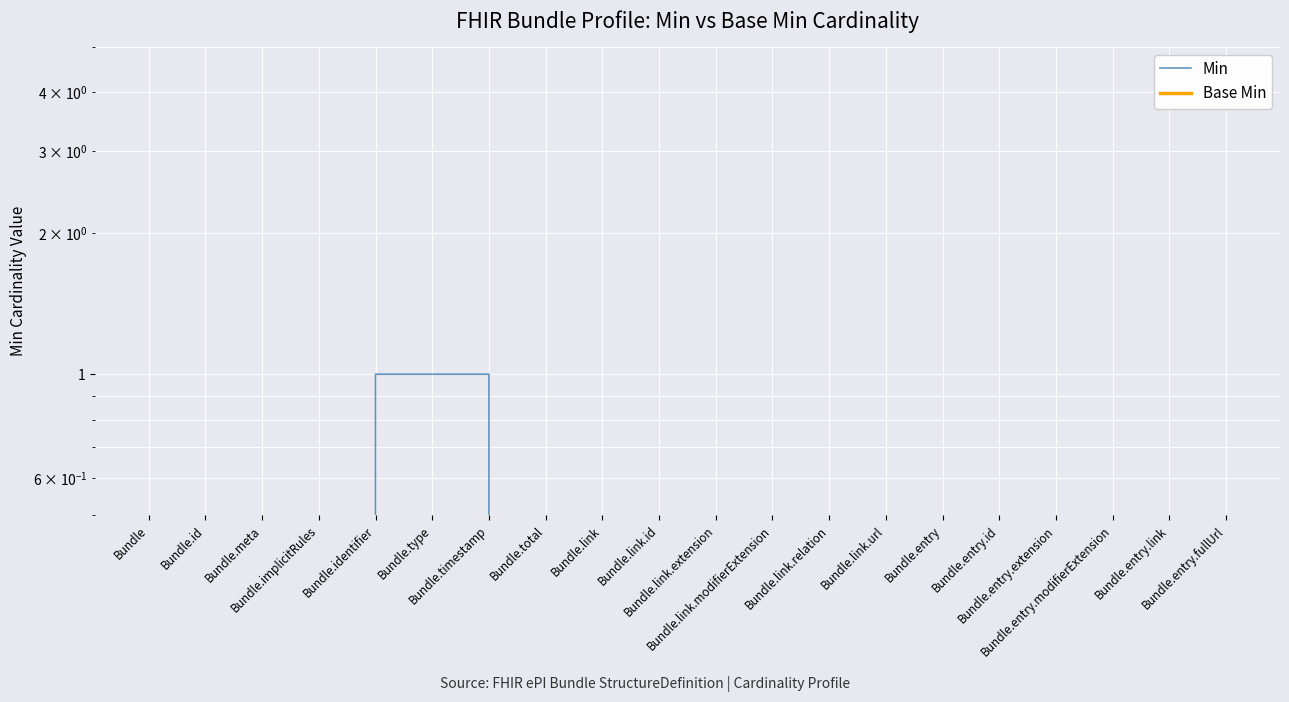

Reading right to left, transcribe all the data shown in this chart.

Min: 0.0	0.0	0.0	0.0	0.0	0.0	0.0	0.0	0.0	0.0	0.0	0.0	0.0	1.0	1.0	1.0	0.0	0.0	0.0	0.0
Base Min: 0.0	0.0	0.3	0.3	0.3	0.0	0.0	0.0	0.0	0.0	0.0	0.0	0.3	0.3	0.3	0.0	0.0	0.0	0.0	0.0